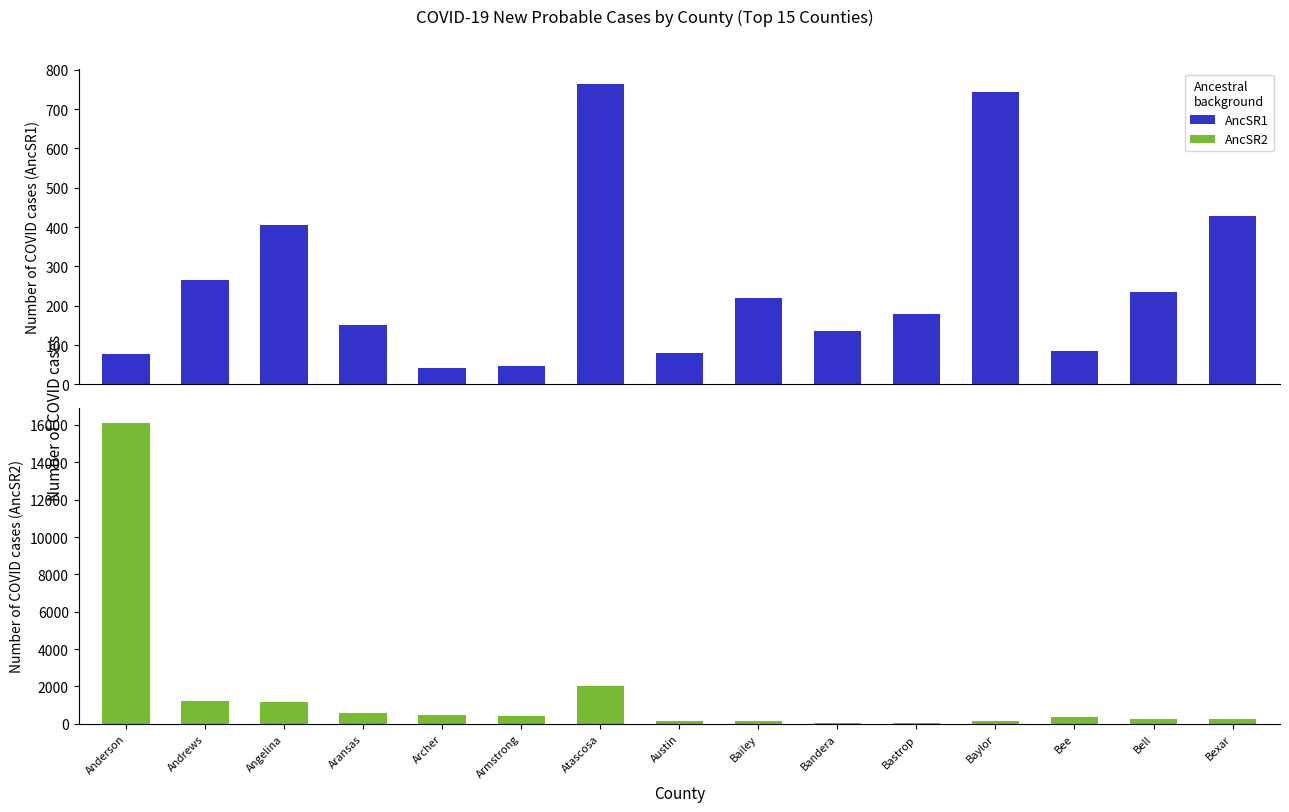

List the series in order of their overall mean, highest first.

AncSR2, AncSR1